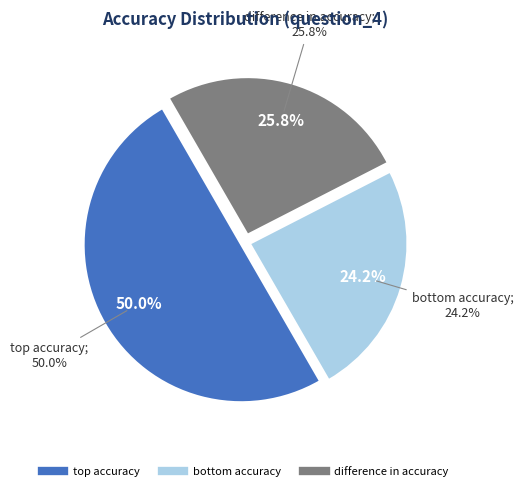

What is the largest slice in the pie chart?

top accuracy